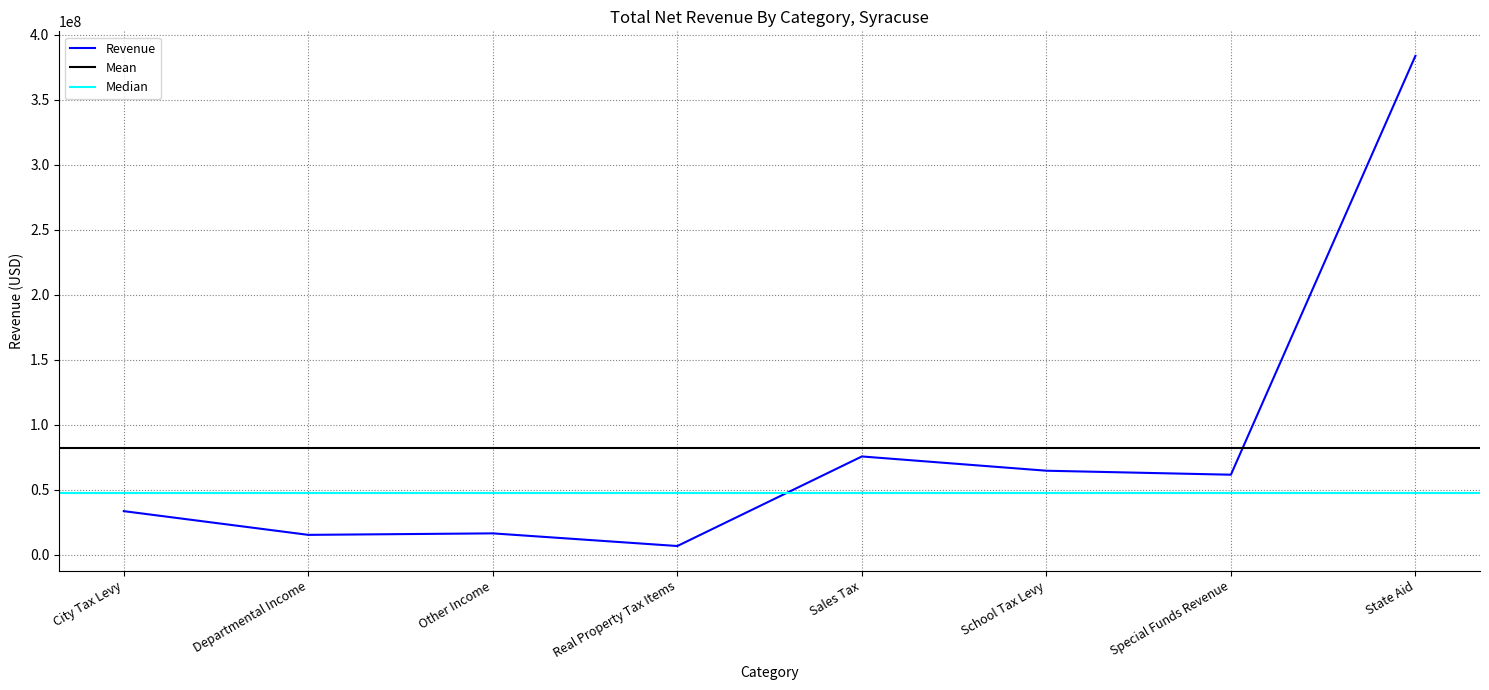

Reading left to right, what are all the values shown in this chart?

City Tax Levy=33515813	Departmental Income=15257385	Other Income=16407929	Real Property Tax Items=6677109	Sales Tax=75593000	School Tax Levy=64617911	Special Funds Revenue=61546618	State Aid=383876039